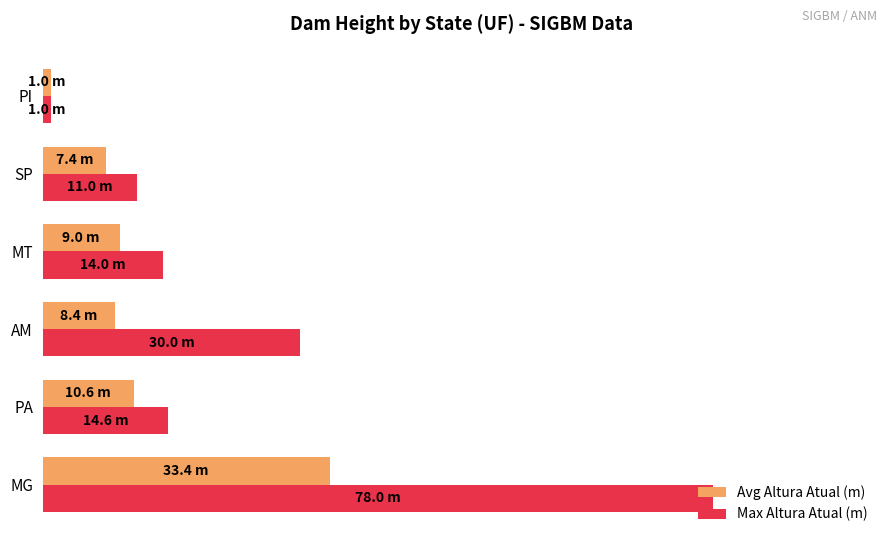

What is the value of the Max Altura Atual (m) bar at the 6th from the left?

1.0